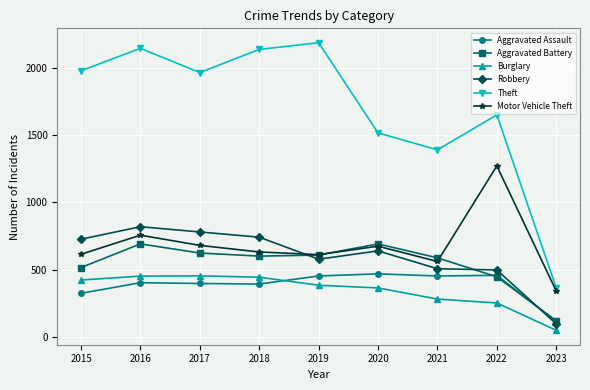

What are all the series names shown in the legend?

Aggravated Assault, Aggravated Battery, Burglary, Robbery, Theft, Motor Vehicle Theft